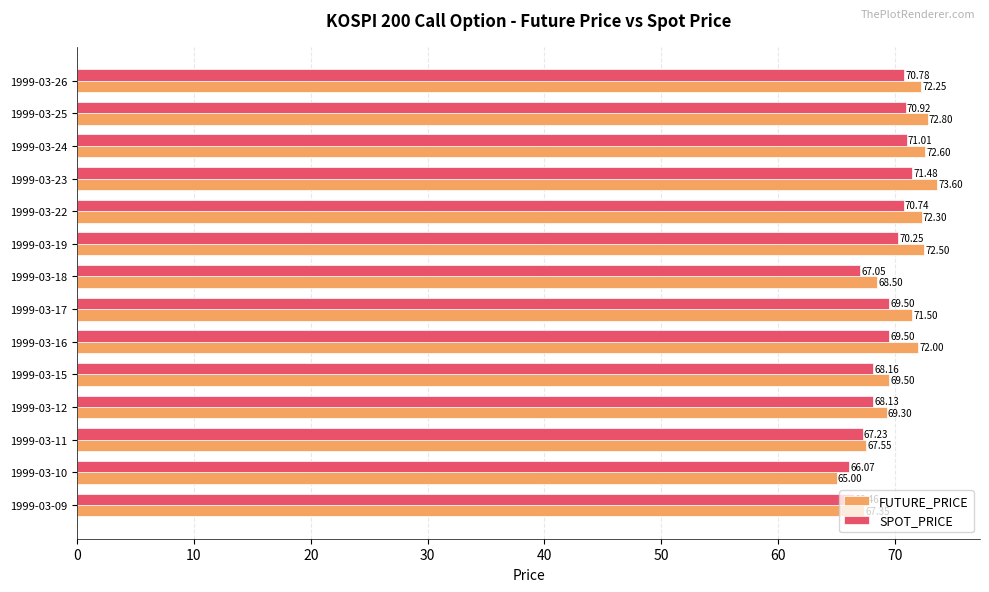

What is the difference between the highest and lowest values at 1999-03-26?

1.5